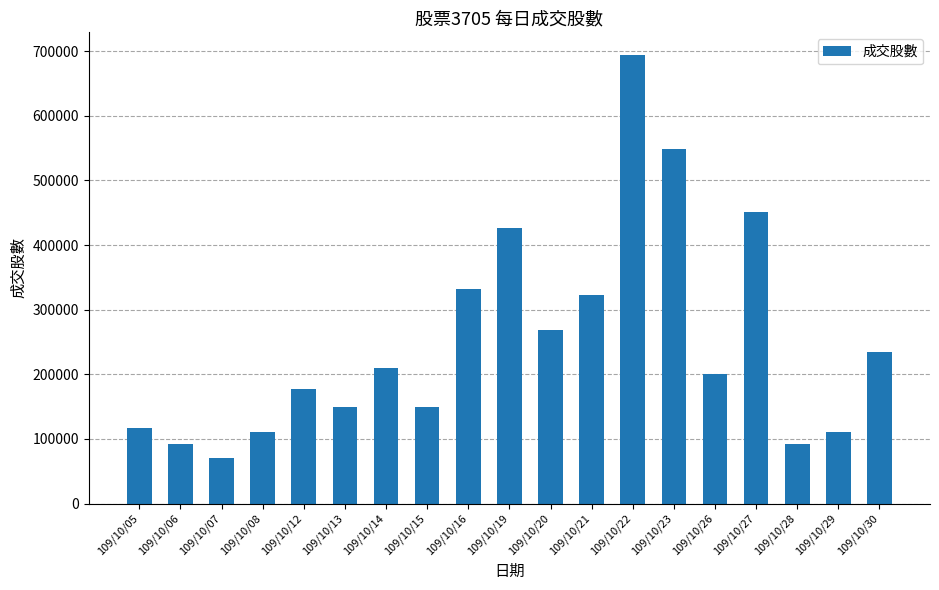

The chart shows a value of 55961 at 109/10/13. True or false?

False